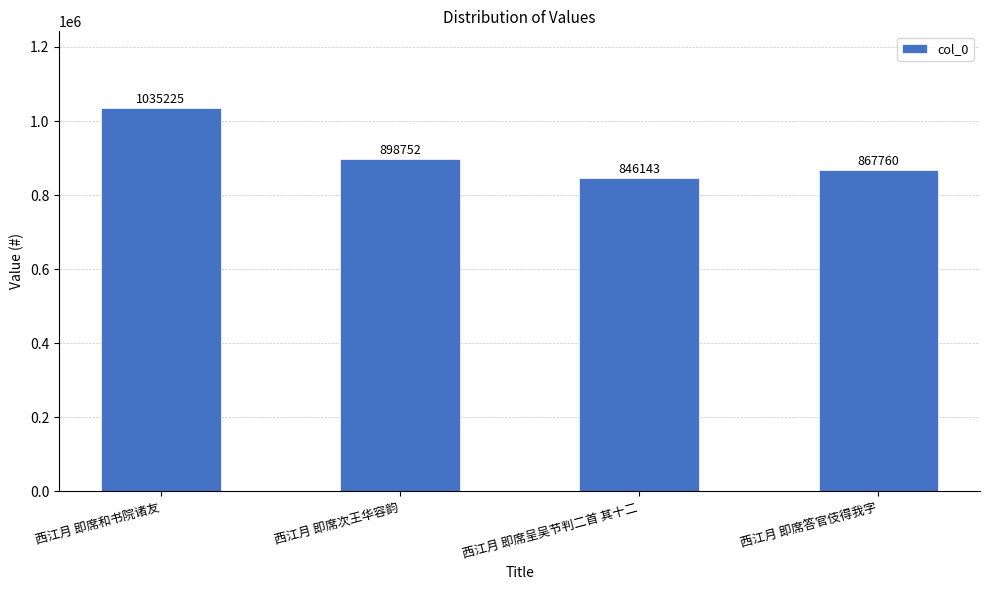

Rank the categories by value from lowest to highest.

西江月 即席呈吴节判二首 其十二, 西江月 即席答官伎得我字, 西江月 即席次王华容韵, 西江月 即席和书院诸友